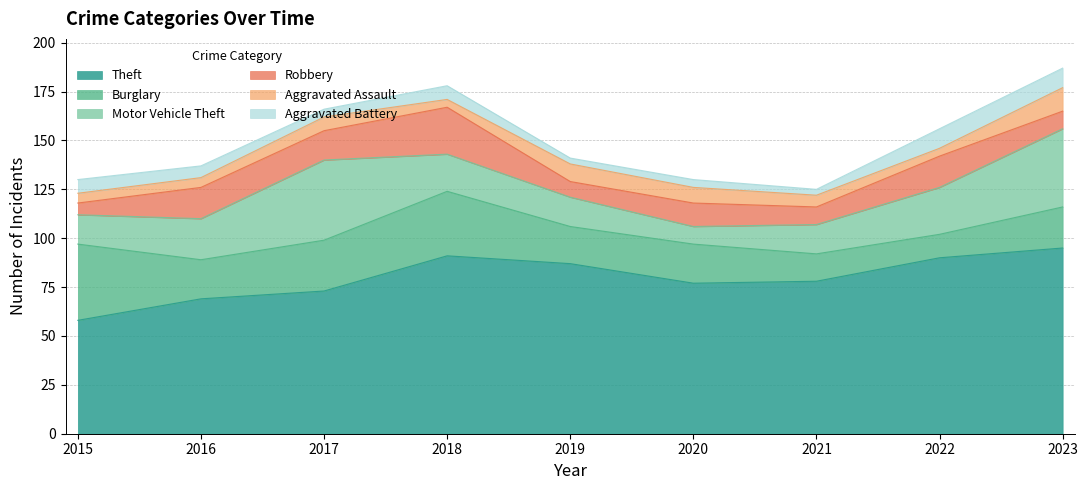

What is the sum of all Motor Vehicle Theft values?

199